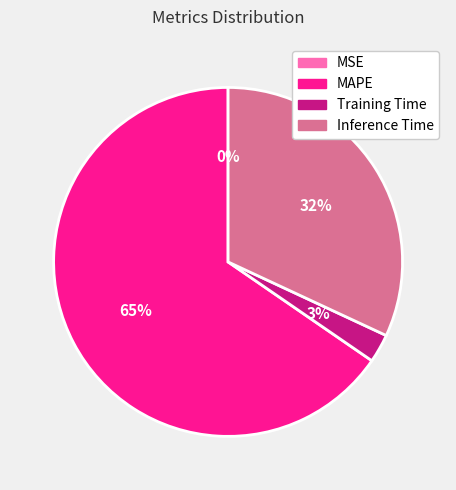

To the nearest percent, what is the difference between the largest and smallest slice percentages?

65%